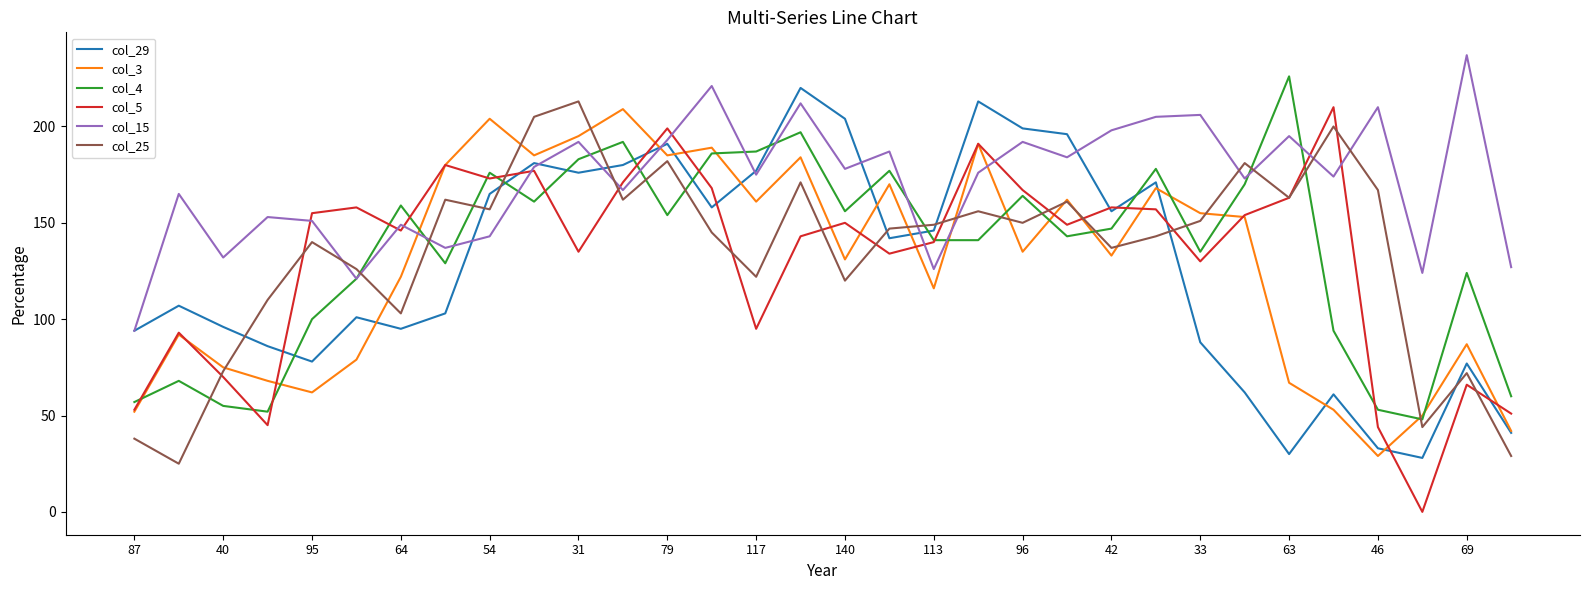

What is the maximum value shown in the chart?

237